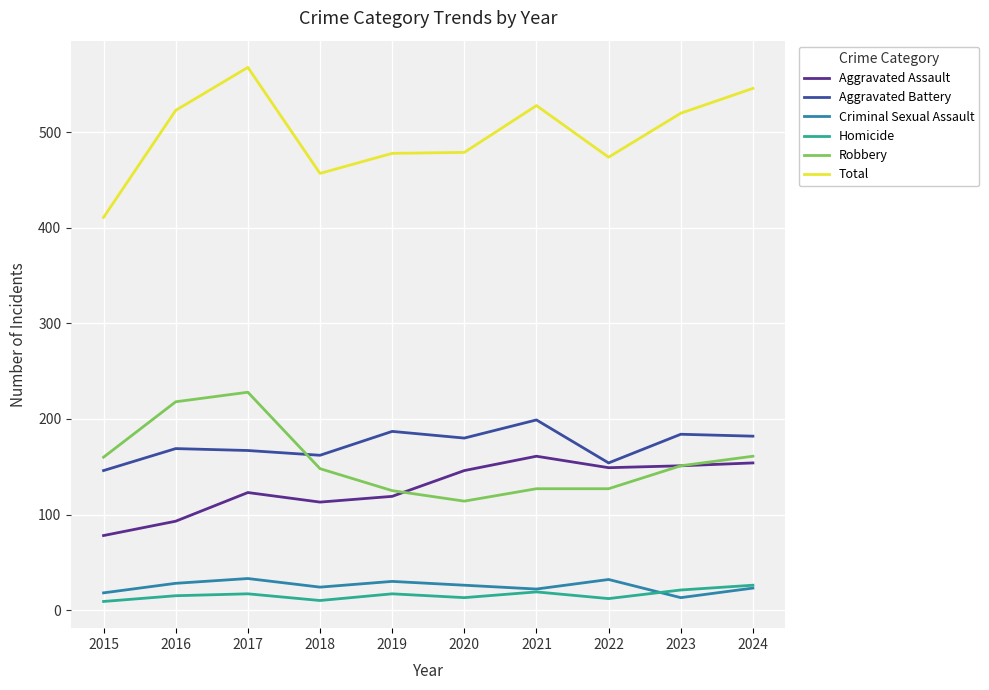

What is the sum of all Robbery values?

1559